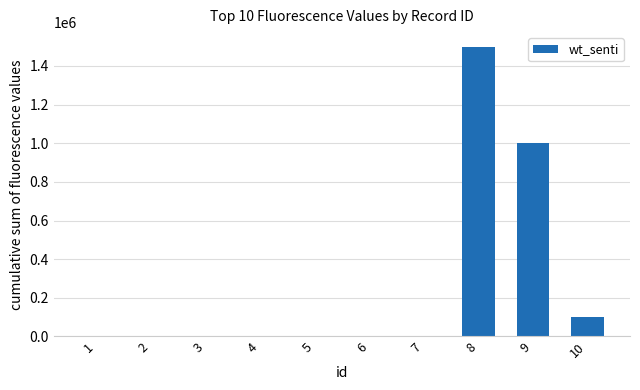

What is the greatest value displayed?

1500000.0